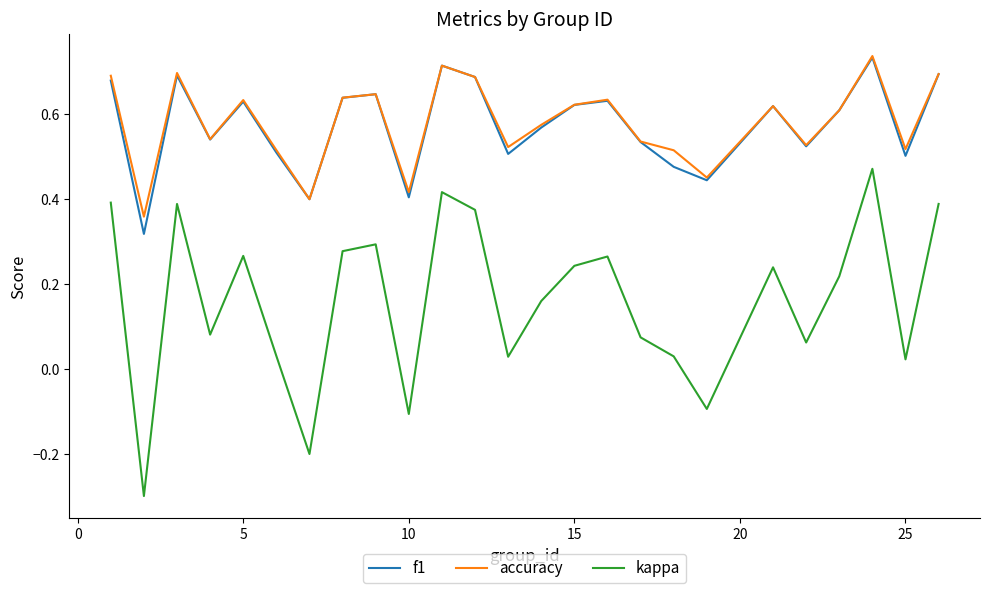

Which series has the largest range (max minus min)?

kappa